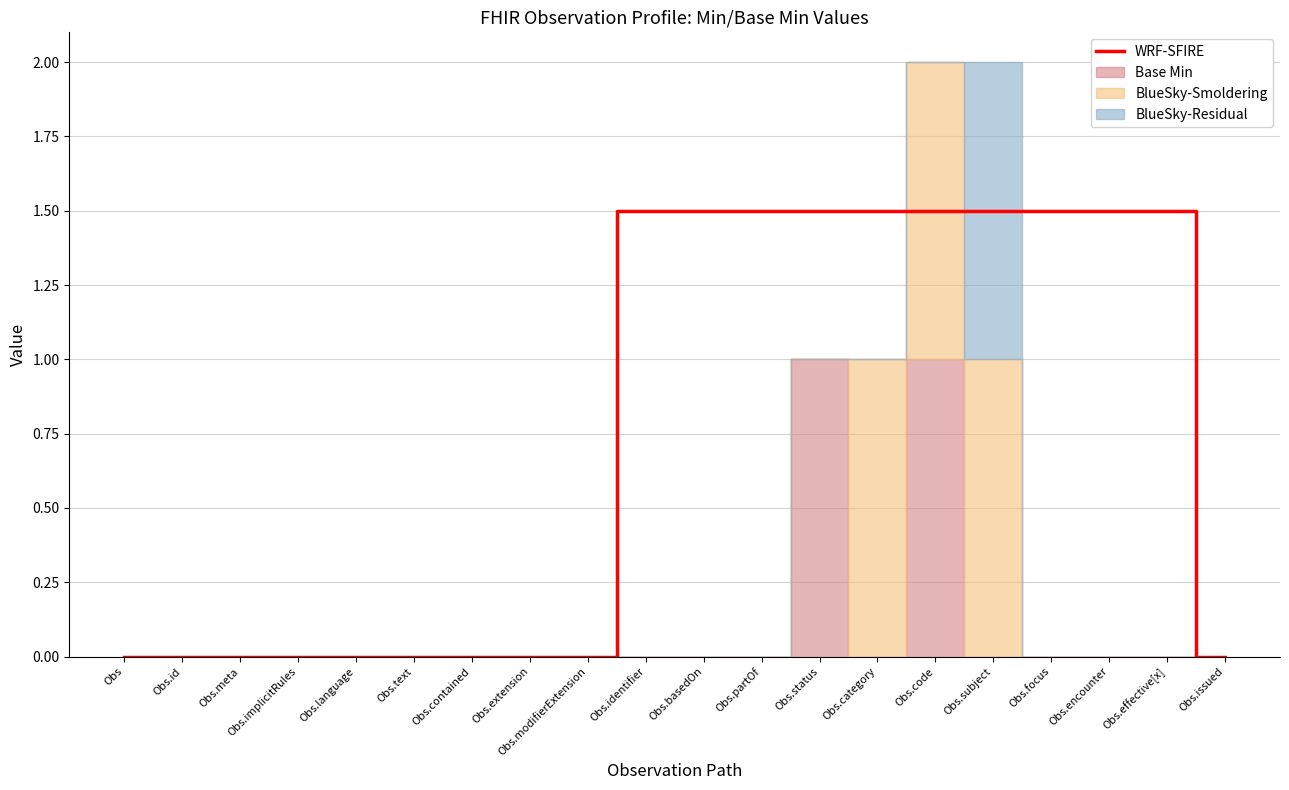

The chart shows a value of 0.9 at Obs.identifier. True or false?

False